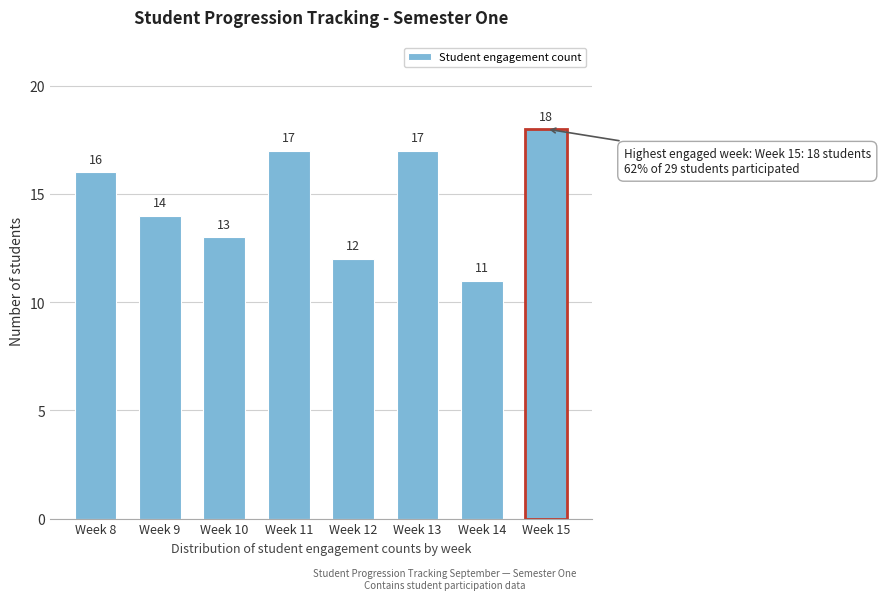

Reading left to right, list all the values displayed in this chart.

16	14	13	17	12	17	11	18